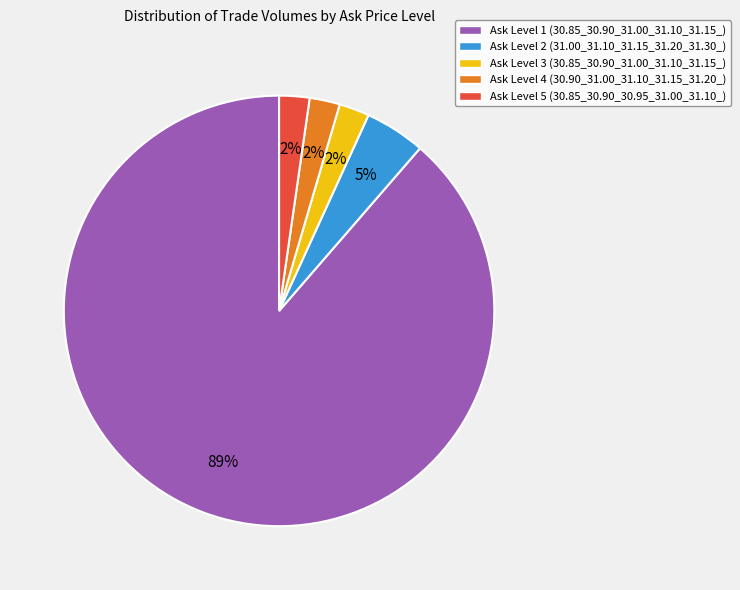

Is it true that Ask Level 3 (30.85_30.90_31.00_31.10_31.15_) is 17% of the pie?

False